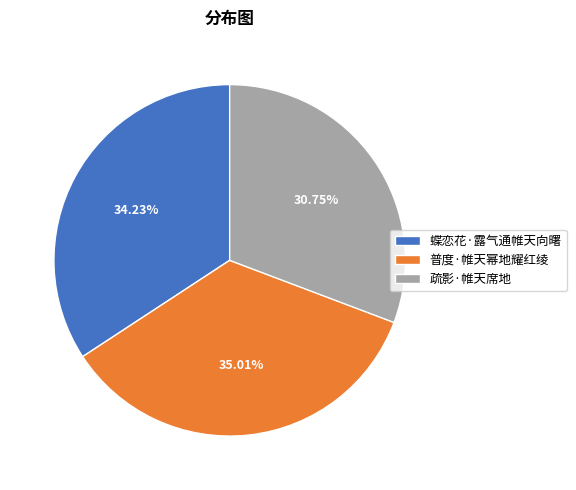

Which category has the smallest portion of the pie?

疏影·帷天席地